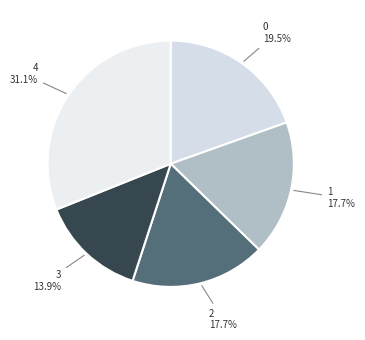

To the nearest percent, what is the difference between the 0 and 3 slice percentages?

6%